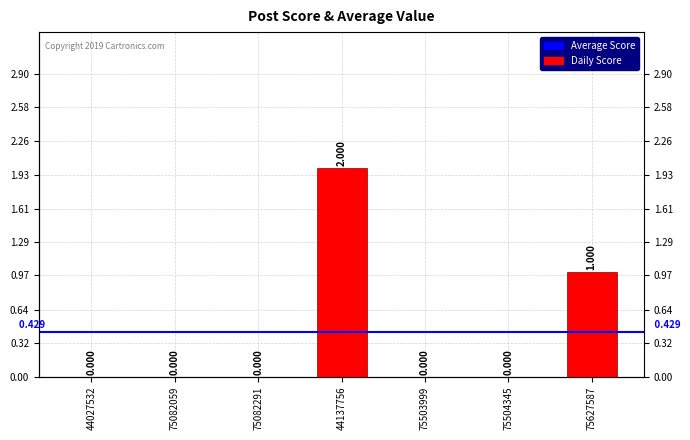

What is the difference between the values at 44137756 and 75504345?

2